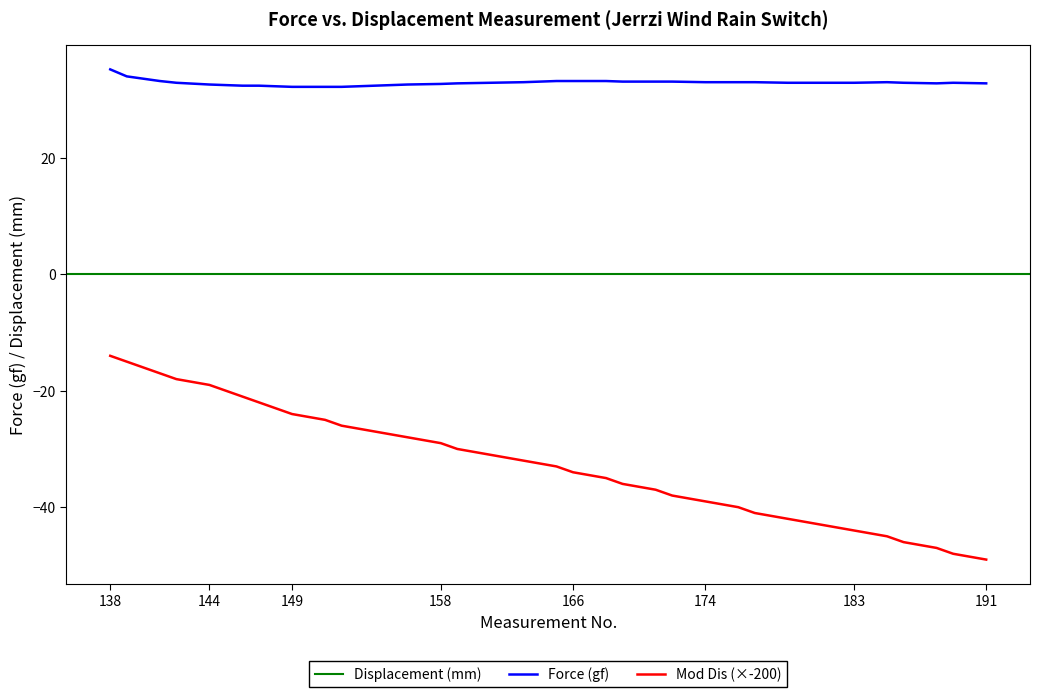

True or false: Mod Dis (×-200) and Force (gf) intersect in this chart.

False